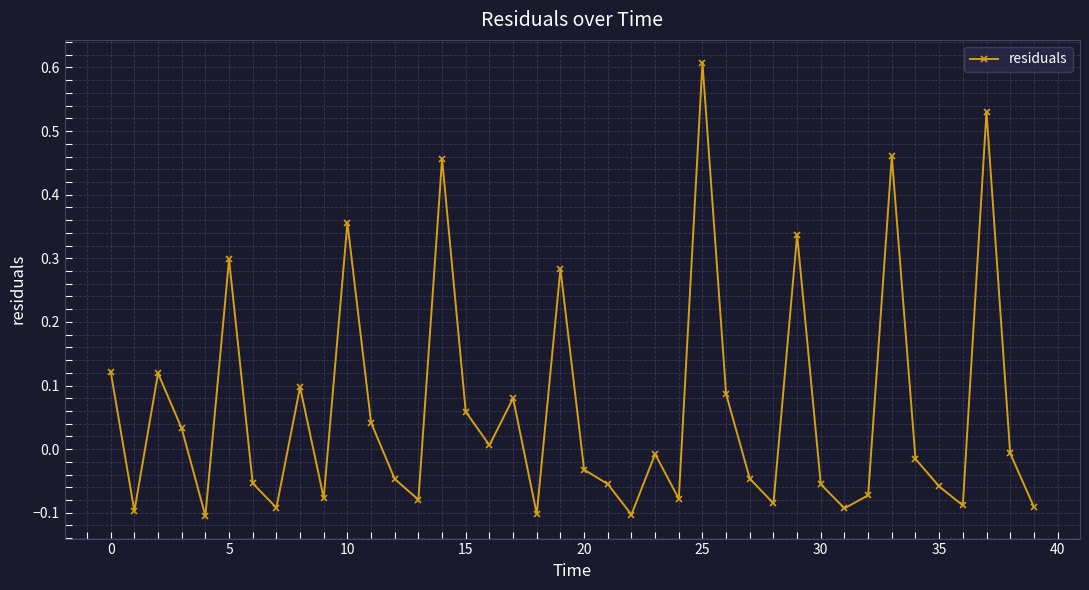

What is the greatest value displayed?

0.6